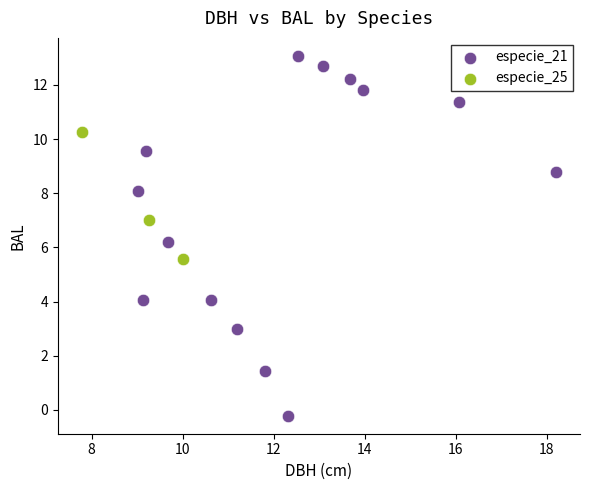

Which series contains the highest Y value?

especie_21